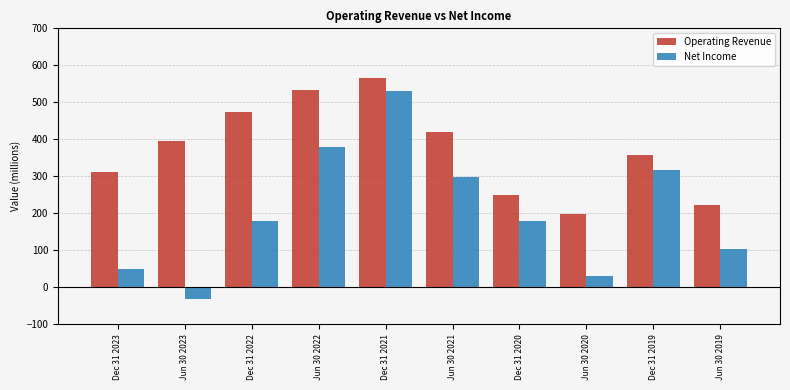

What is the minimum value for Net Income?

-30.4